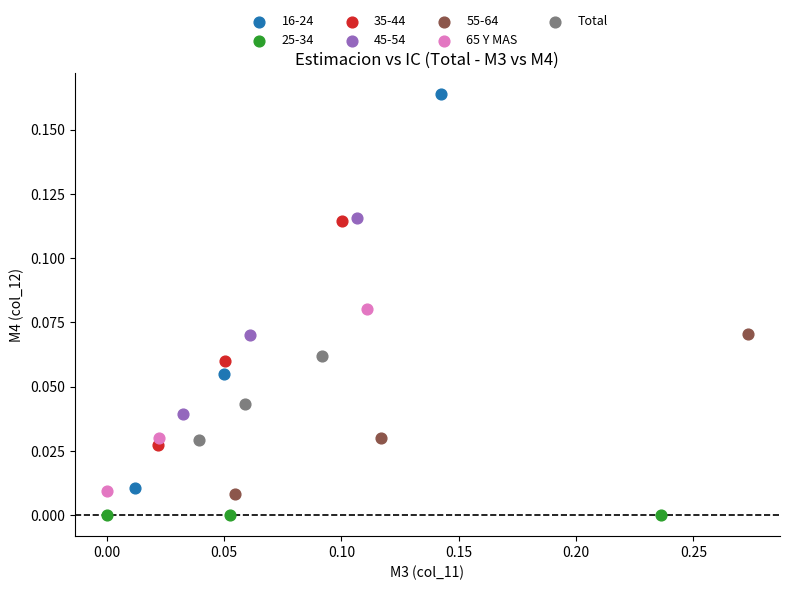

Which series contains the highest Y value?

16-24